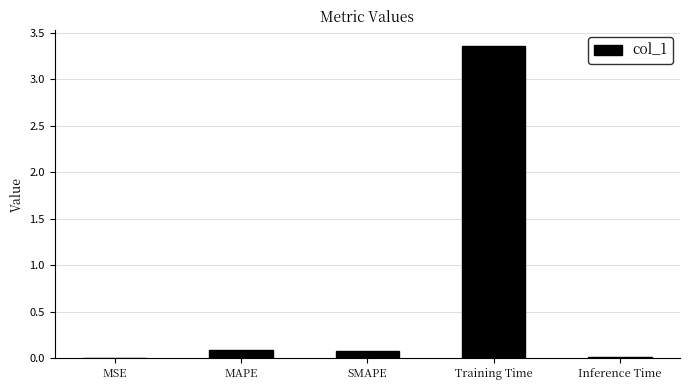

What is the change in value from MAPE to Training Time?

+3.3